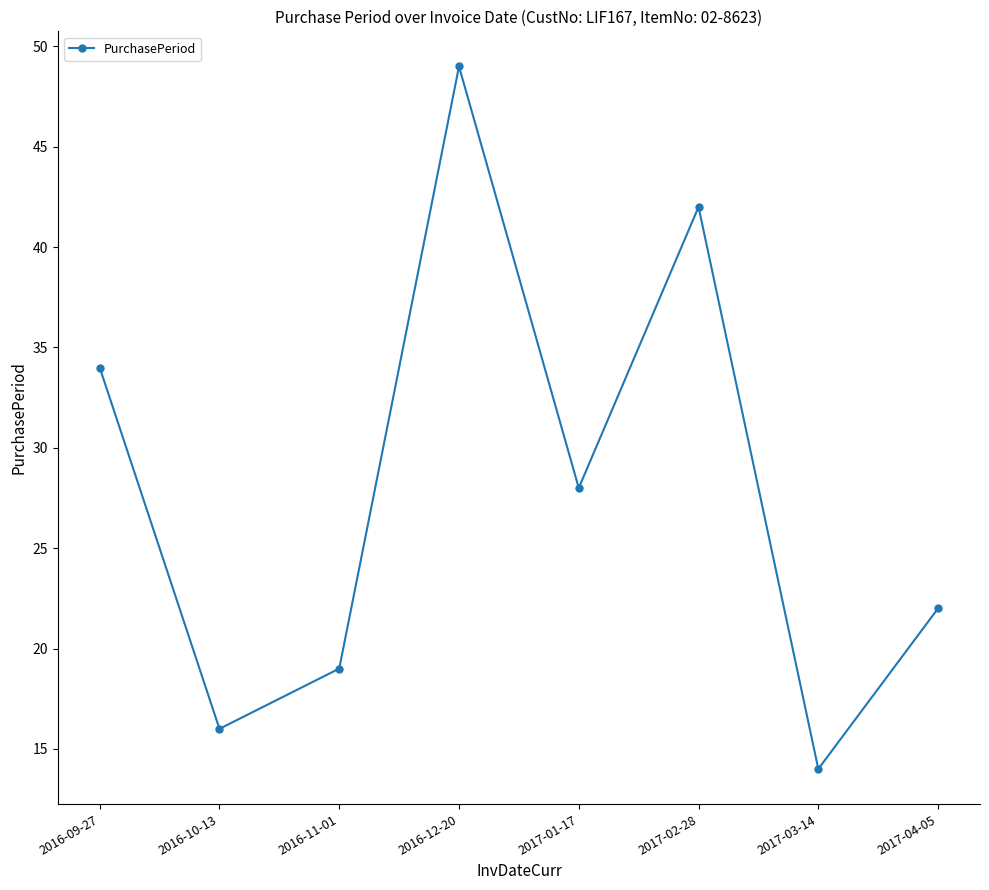

What position from the right is 2016-12-20?

5